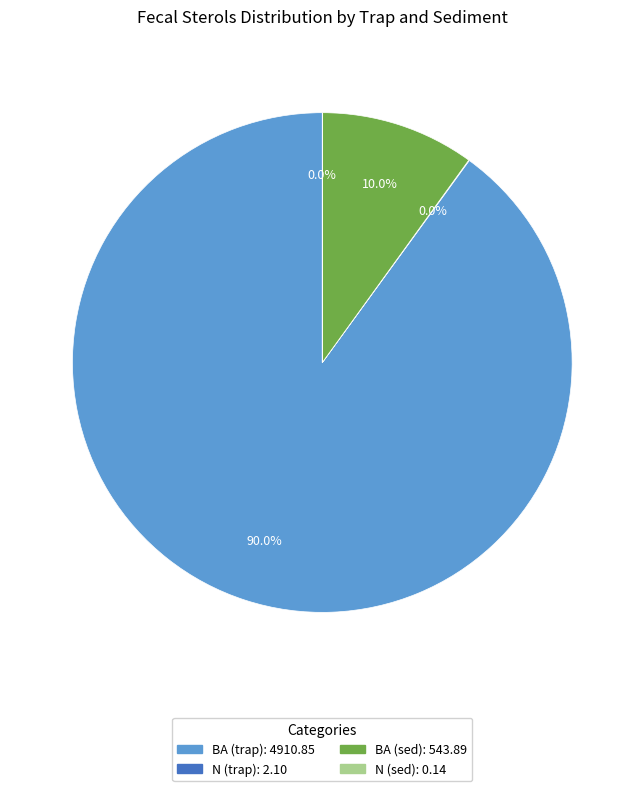

Which slice represents more than half of the pie?

BA (trap)